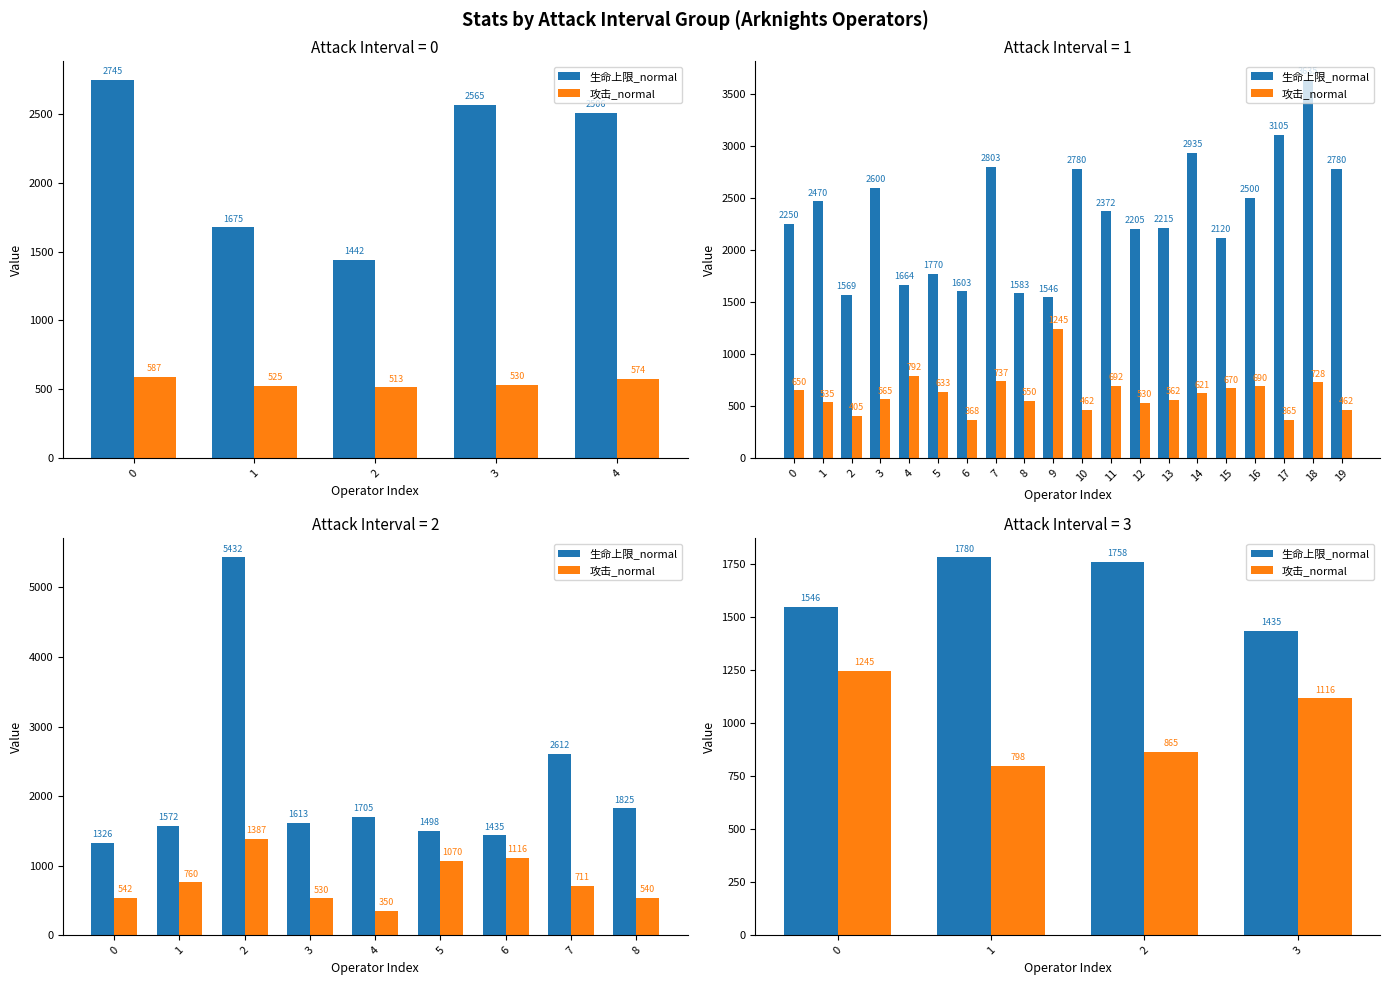

What are all the series names shown in the legend?

生命上限_normal, 攻击_normal